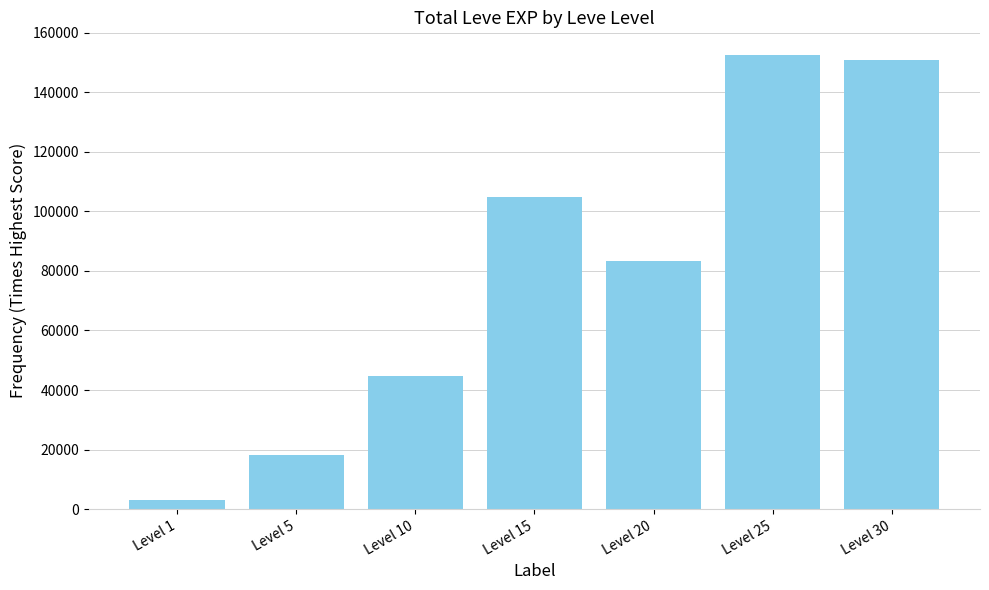

How many series are shown in this chart?

1